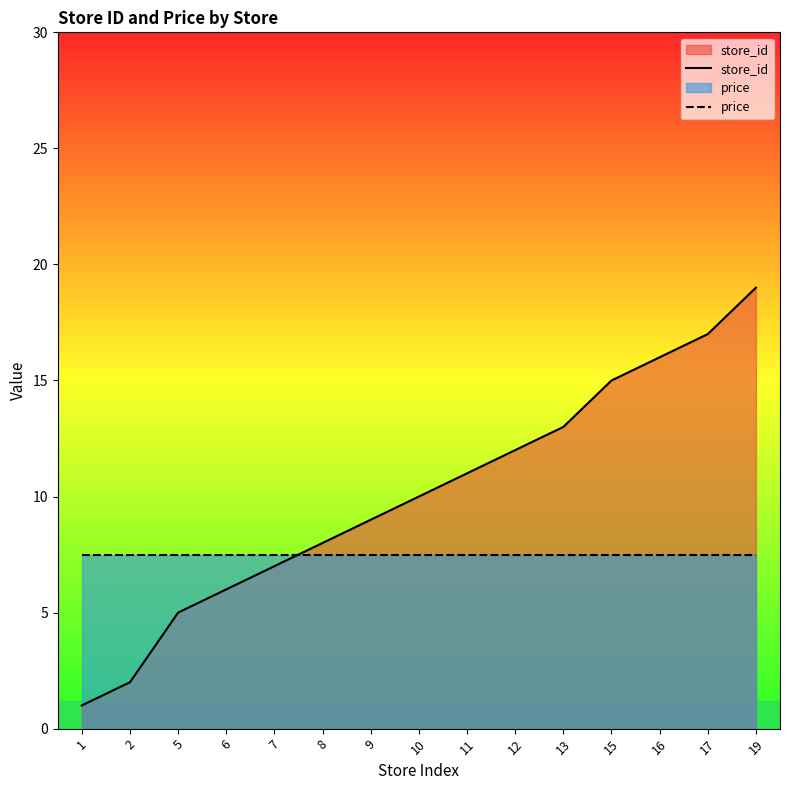

Between which two adjacent categories do price and store_id first intersect?

7 and 8